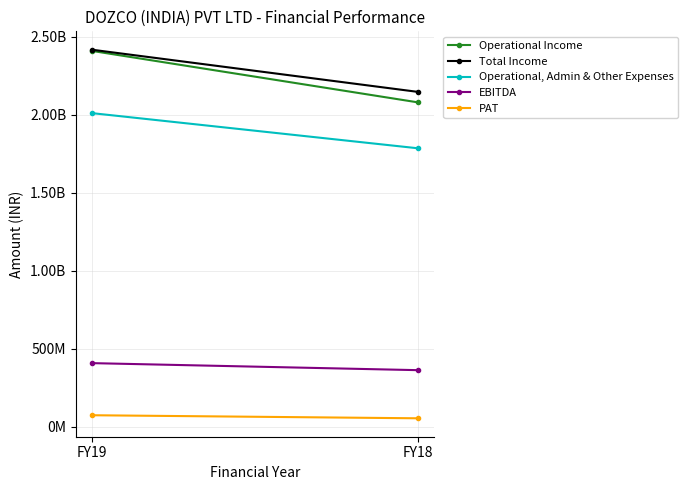

How many data points in PAT are less than 72514907?

1